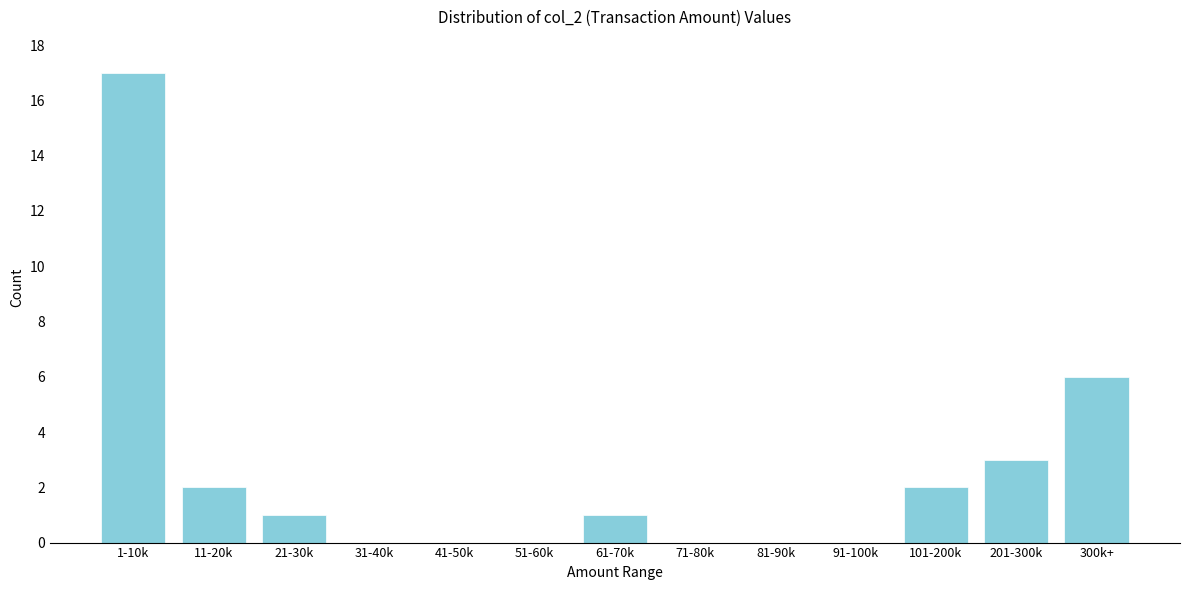

Reading left to right, what are all the values shown in this chart?

1-10k=17	11-20k=2	21-30k=1	31-40k=0	41-50k=0	51-60k=0	61-70k=1	71-80k=0	81-90k=0	91-100k=0	101-200k=2	201-300k=3	300k+=6